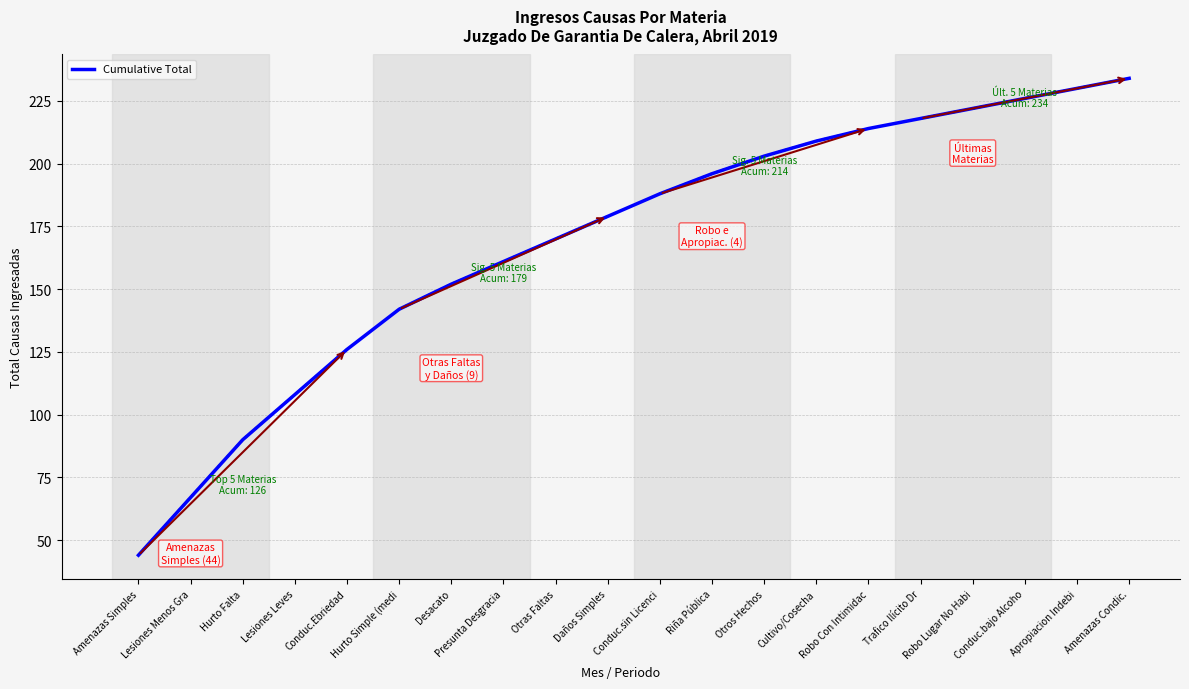

Read the value at Daños Simples.

179